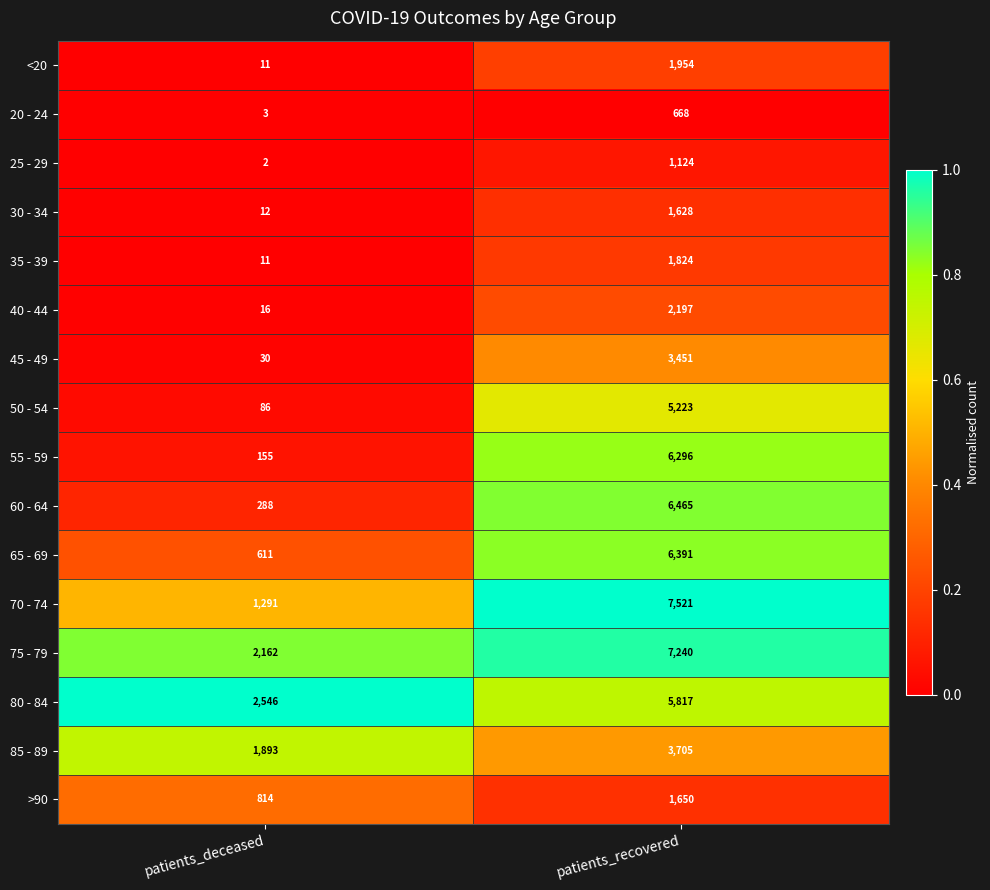

What is the difference between the 85 - 89 values at patients_recovered and patients_deceased?

1812